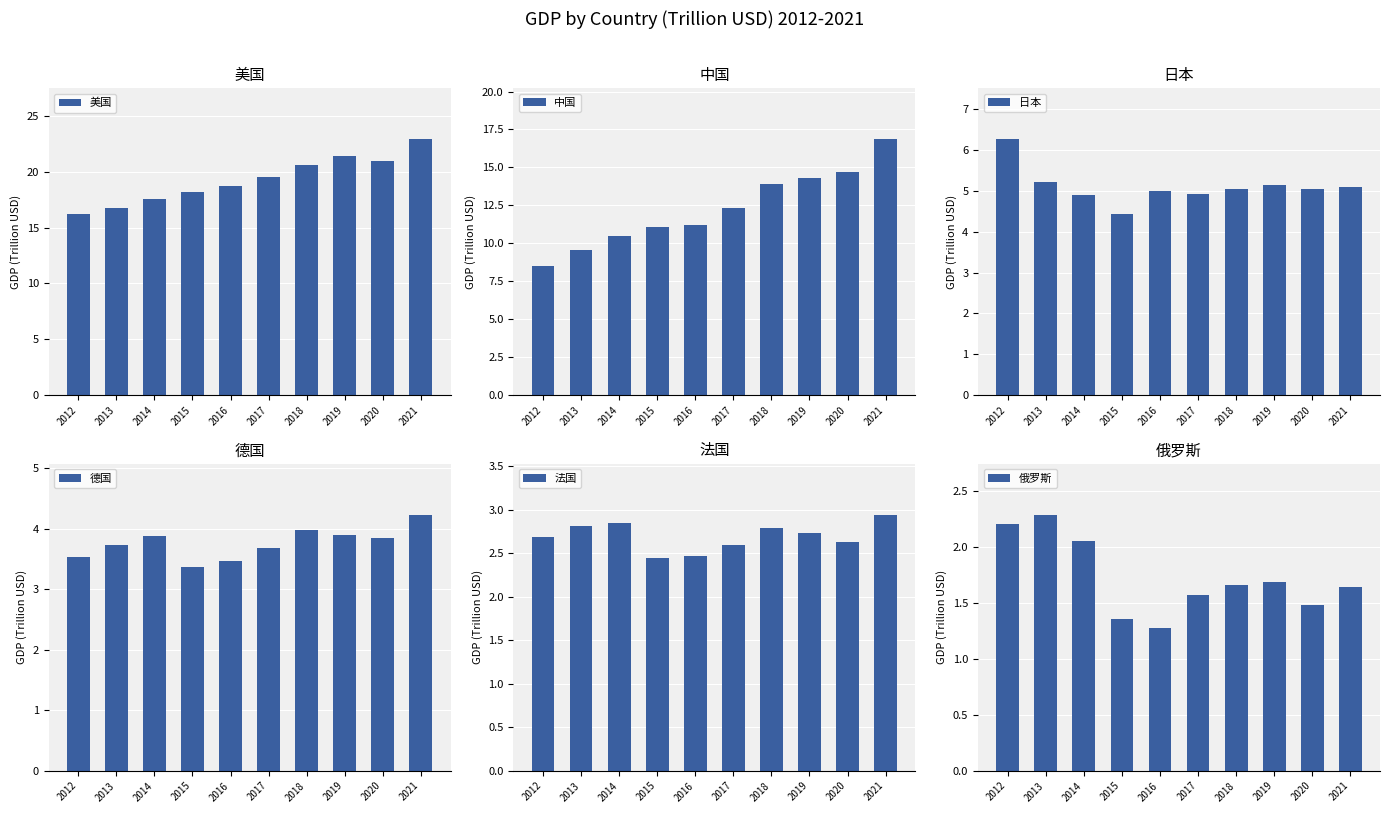

What is the difference between the second highest and second lowest values in the 德国 series?

0.5